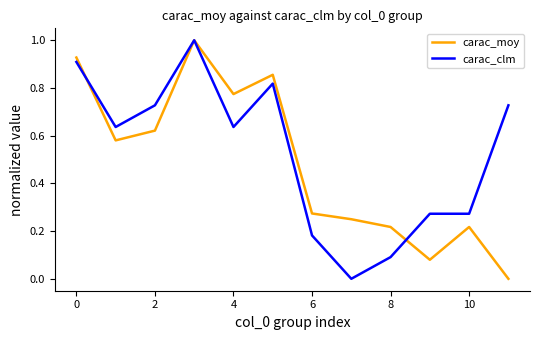

Which series has the largest total across all categories?

carac_clm